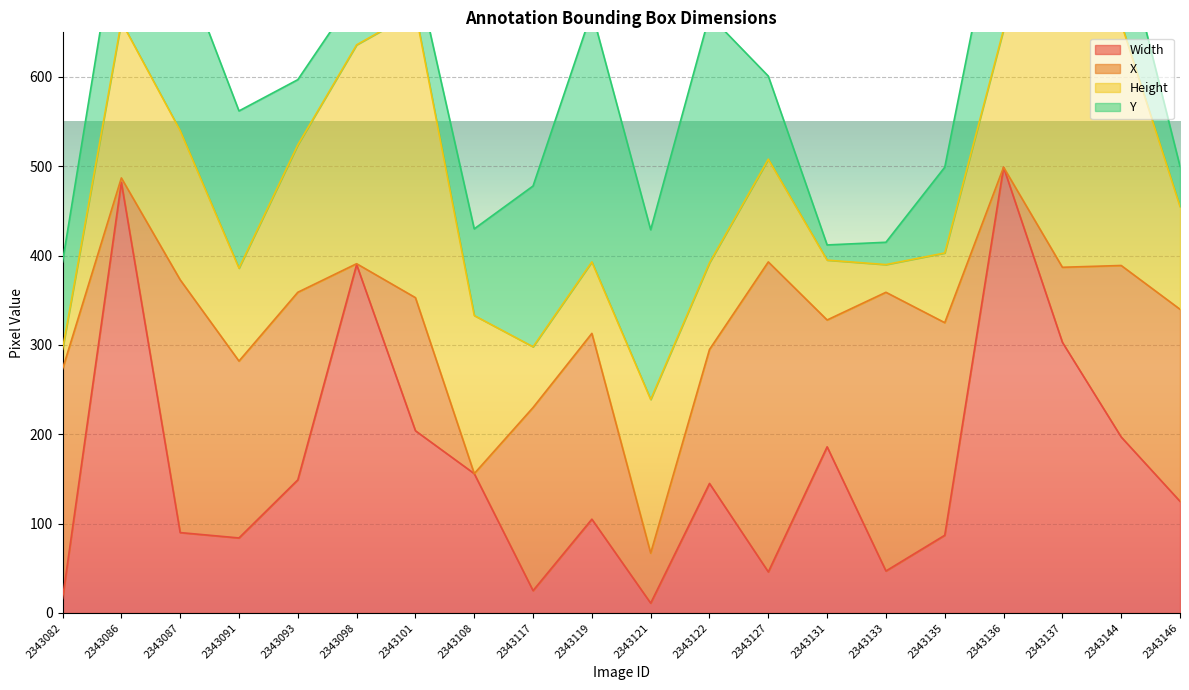

Which category has the lowest value in the Width series?

2343121